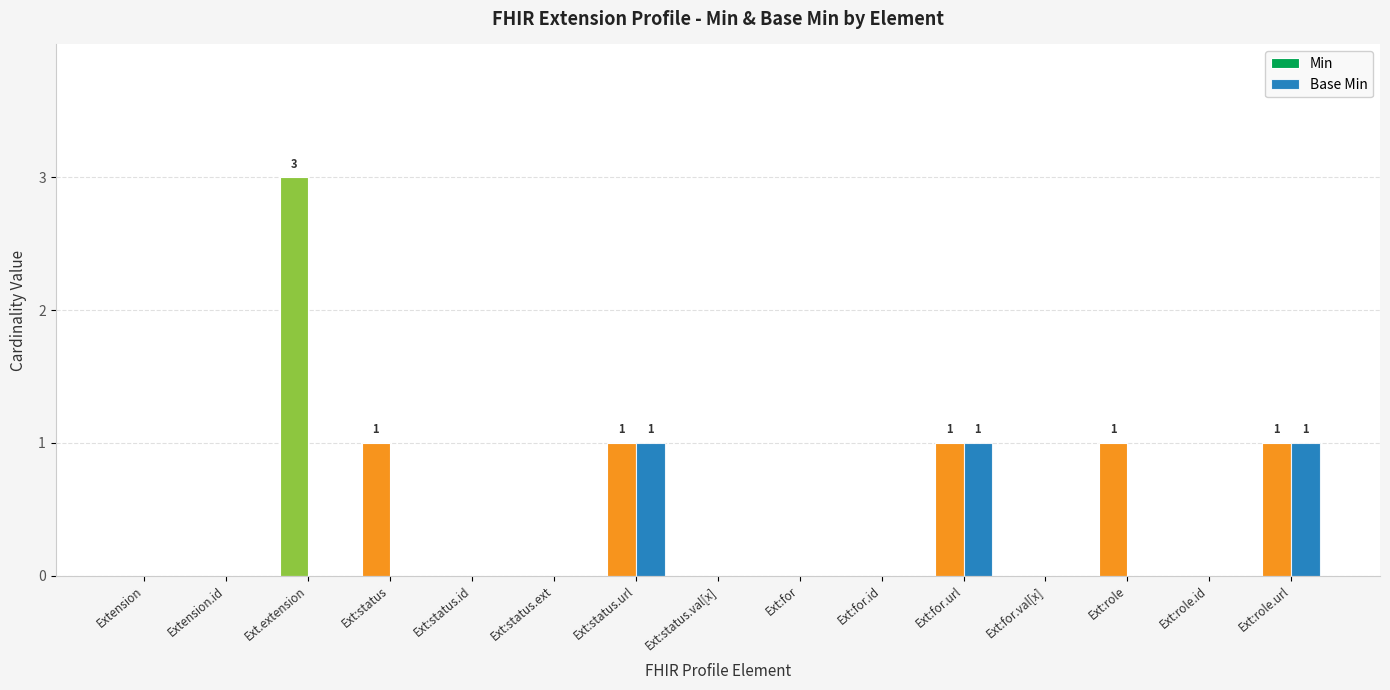

At which category is the sum across all series the highest?

Ext.extension